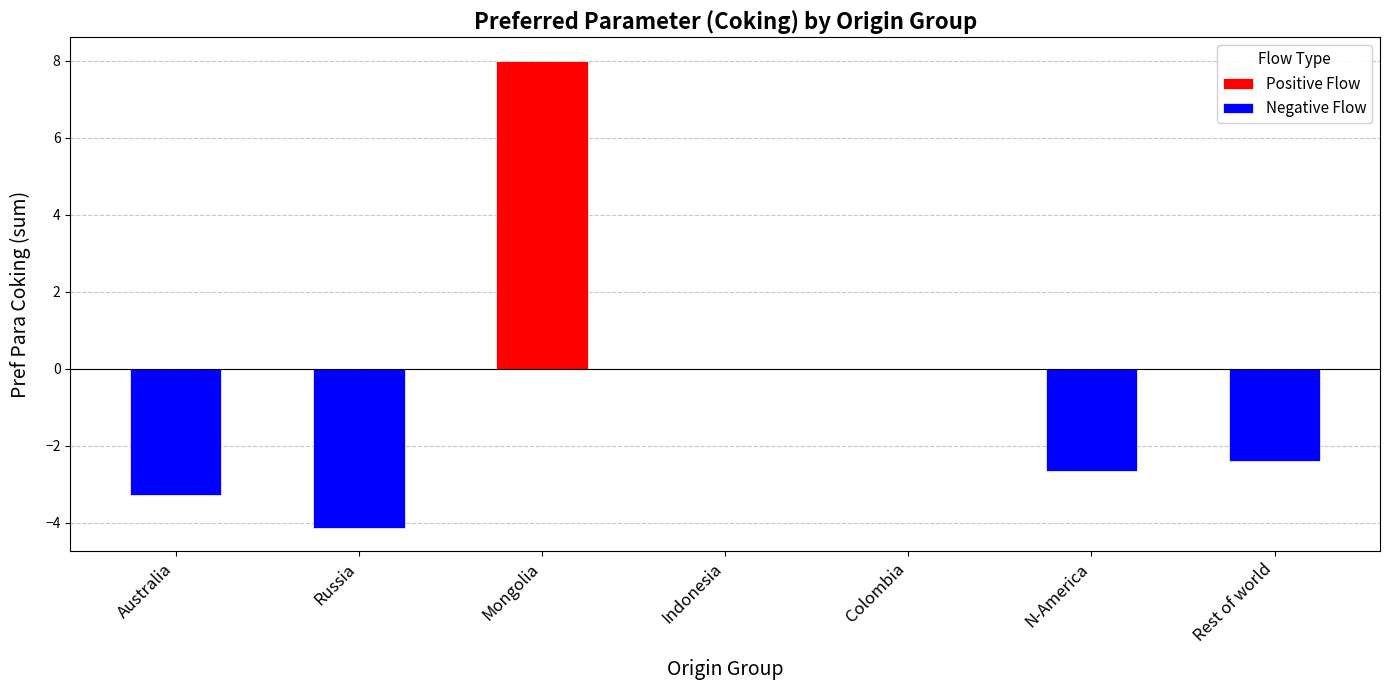

Which category has the lowest value in the Negative Flow series?

Russia